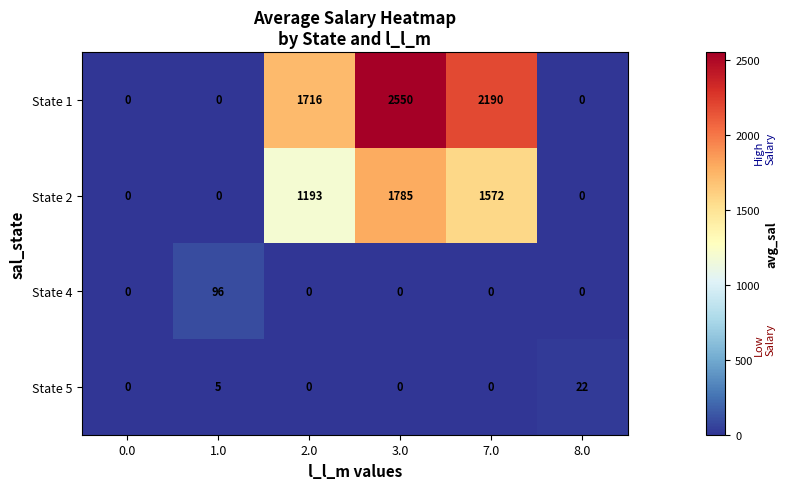

Which series changed the most between 1.0 and 7.0?

State 1